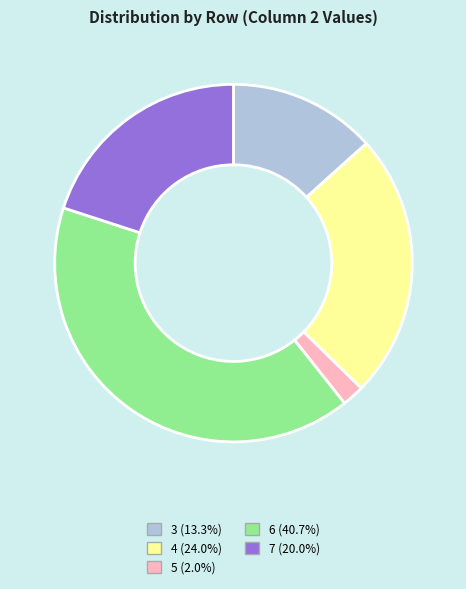

Is there a majority slice in this chart?

No